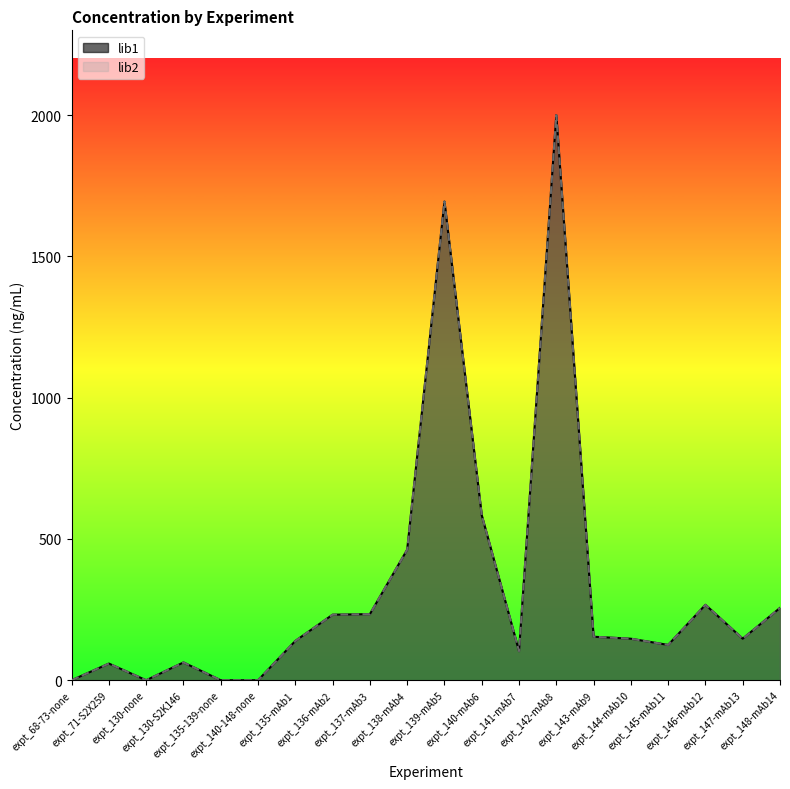

Reading left to right, list all the values displayed in this chart.

lib1: 0	59	0	63	0	0	139	232	234	462	1694	584	103	2000	154	147	125	267	147	256
lib2: 0	59	0	63	0	0	139	232	234	462	1694	584	103	2000	154	147	125	267	147	256